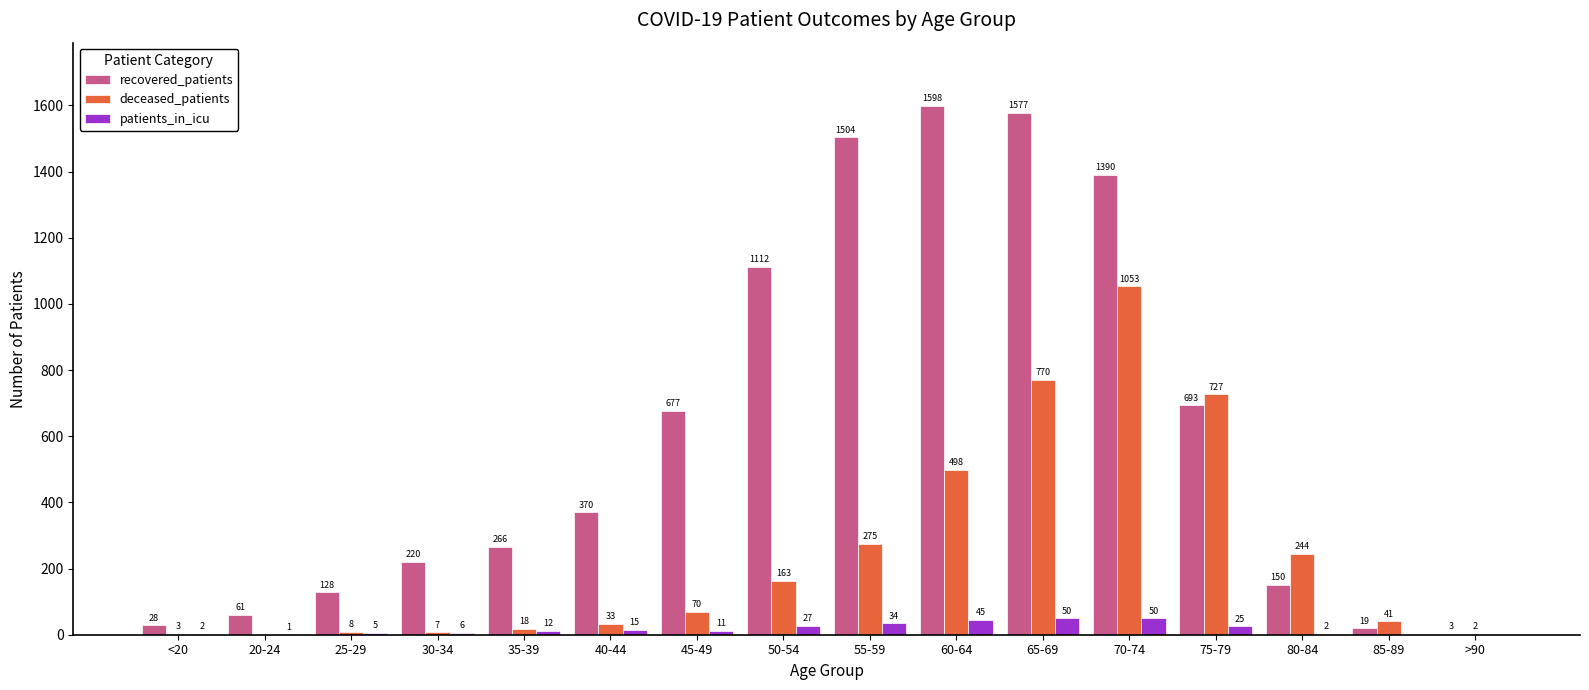

What is the difference between the patients_in_icu values at 80-84 and 85-89?

2